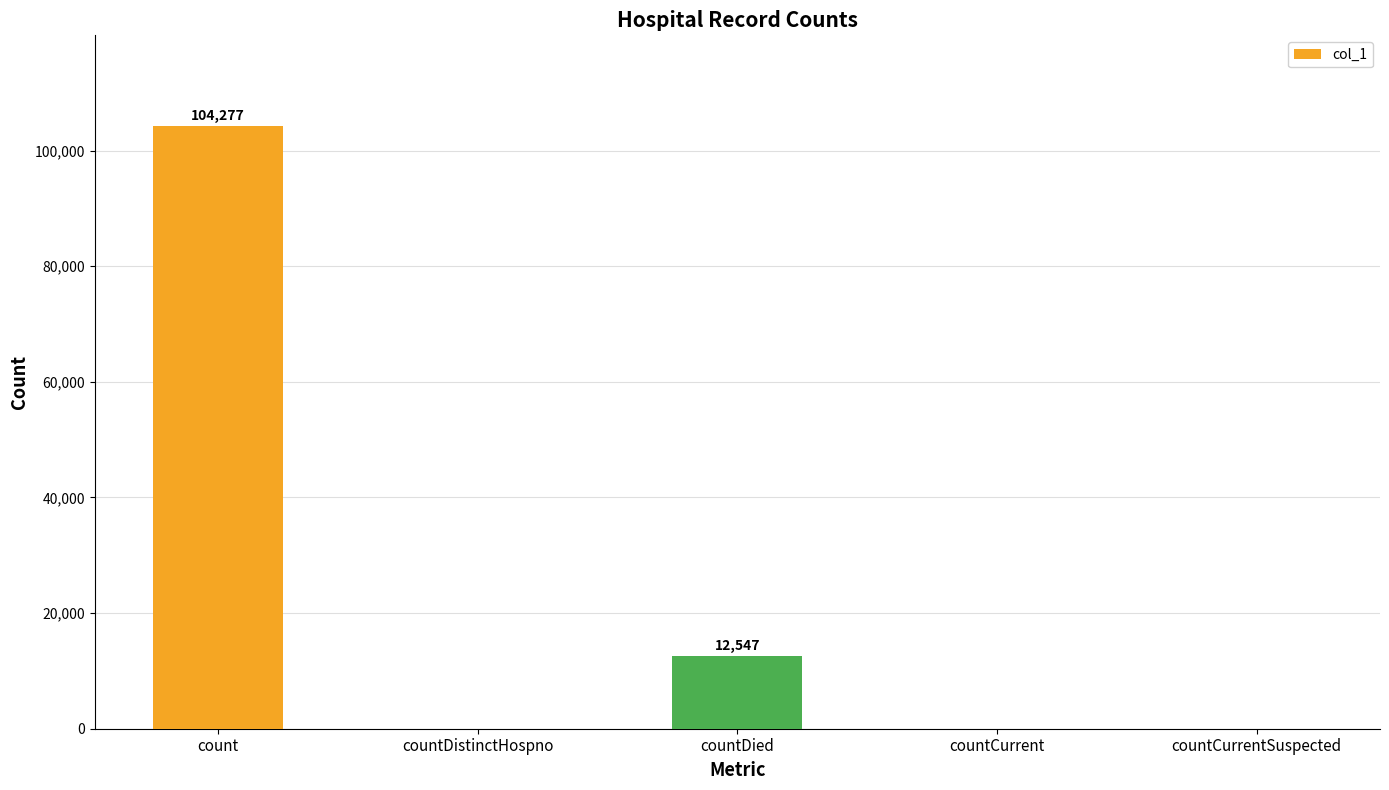

Which category has the highest value across all series?

count